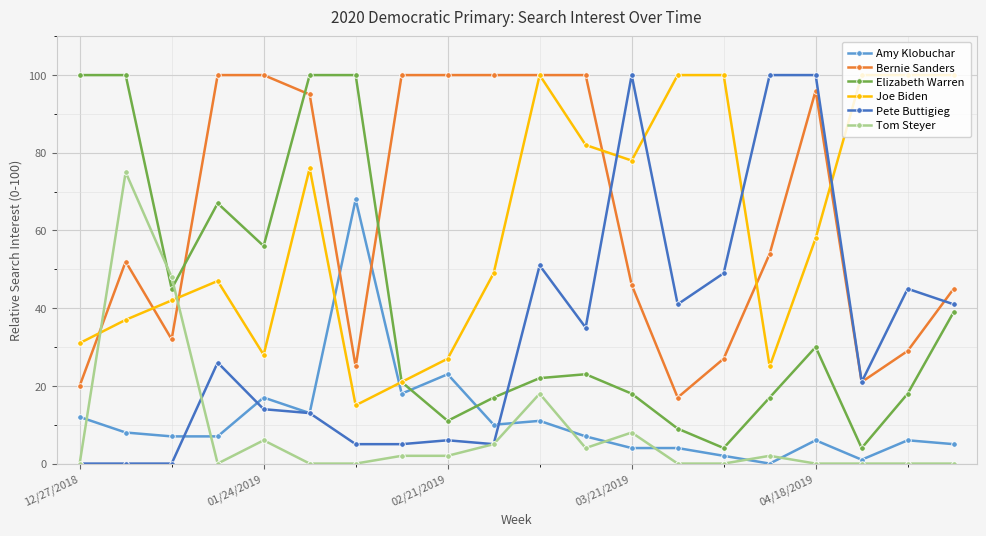

Which series has the largest range (max minus min)?

Pete Buttigieg